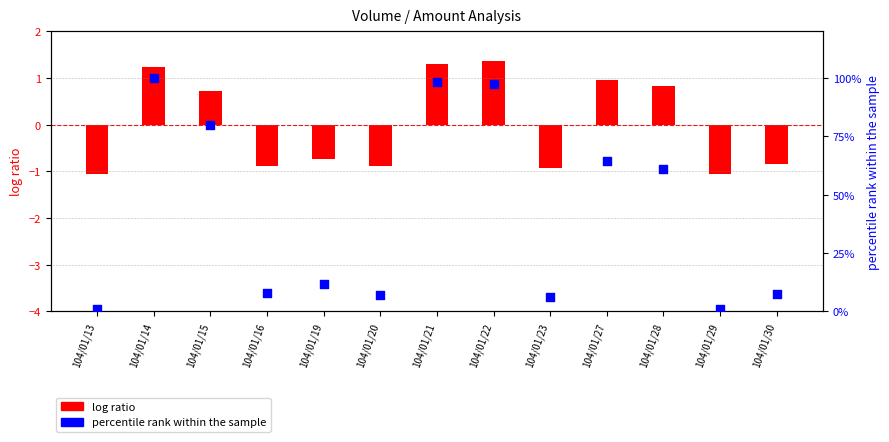

What are all the series names shown in the legend?

log ratio, percentile rank within the sample